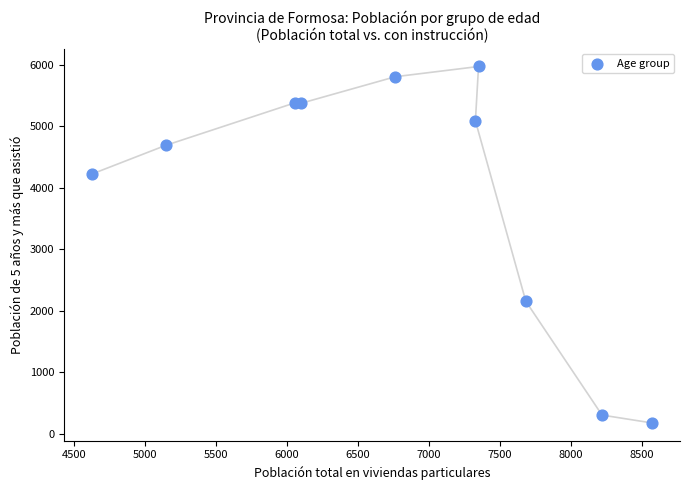

What Y value in the scatter plot is closest to 3076?

2158